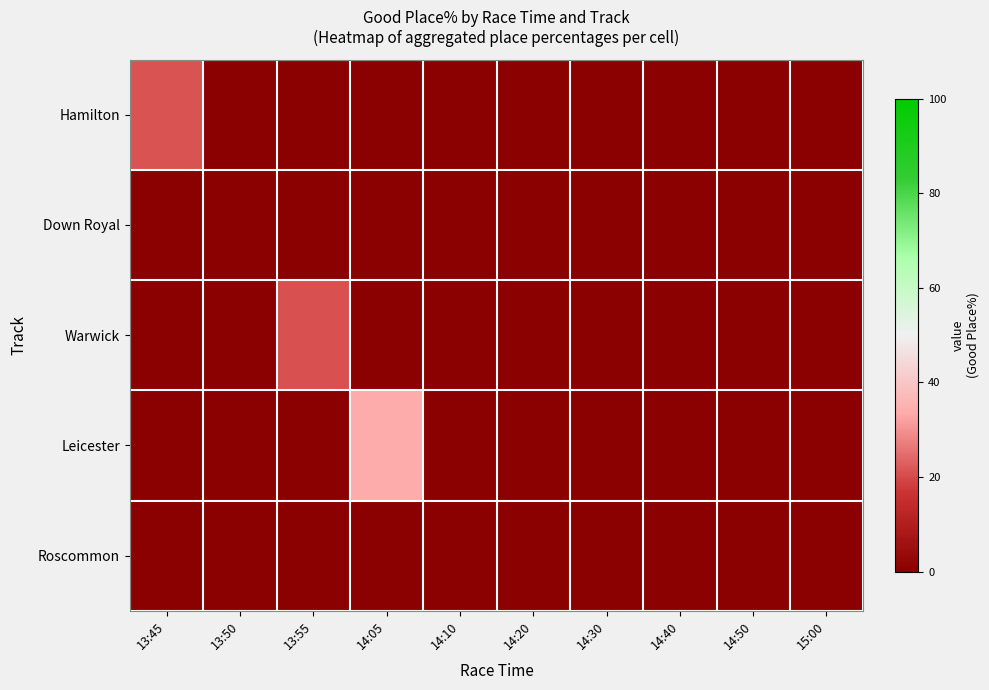

Which series has the largest total across all categories?

Leicester